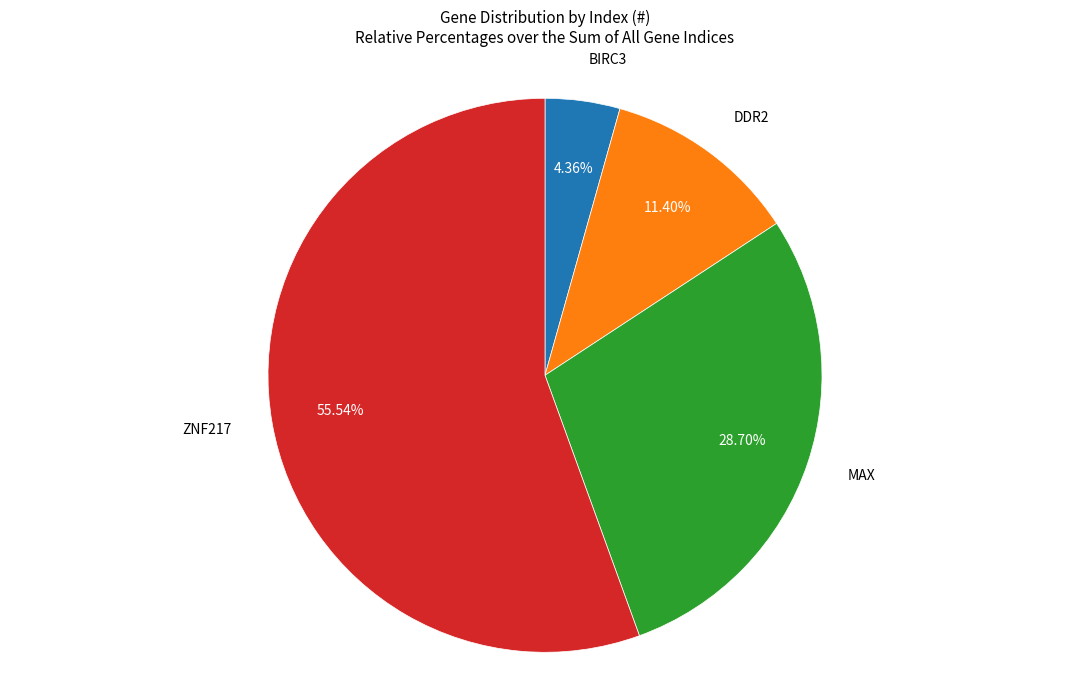

Does any single category account for the majority?

Yes